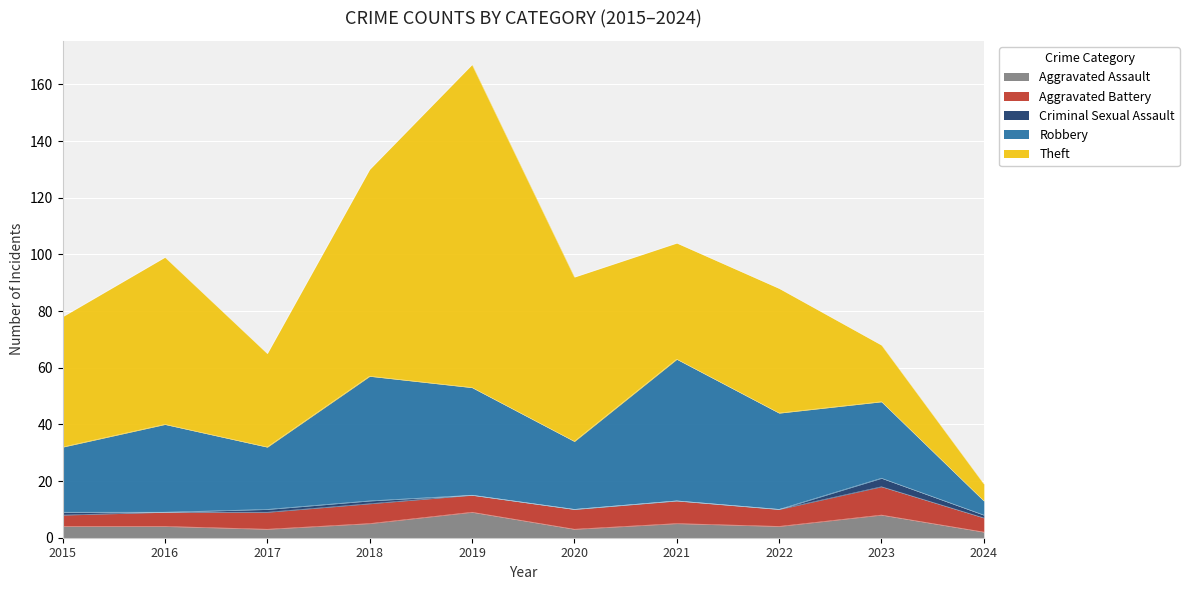

At 2016, list the series in order from smallest to largest.

Criminal Sexual Assault, Aggravated Assault, Aggravated Battery, Robbery, Theft